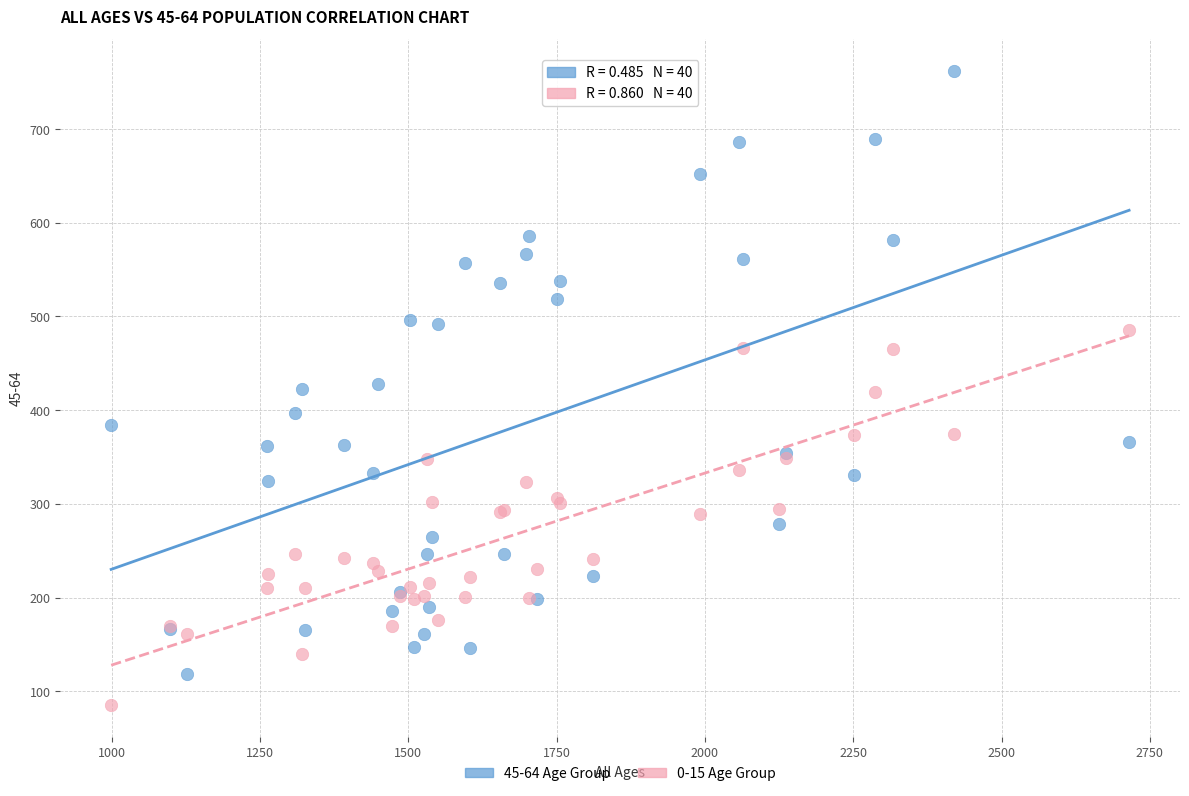

Which series reaches the maximum Y coordinate?

45-64 Age Group